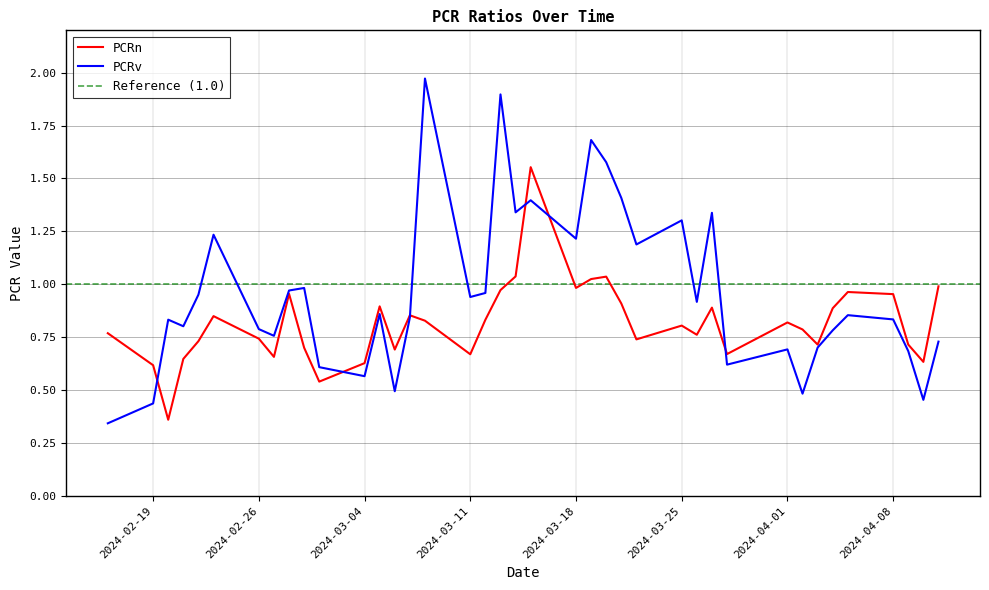

At which label is PCRv closest to 1?

2024-02-29